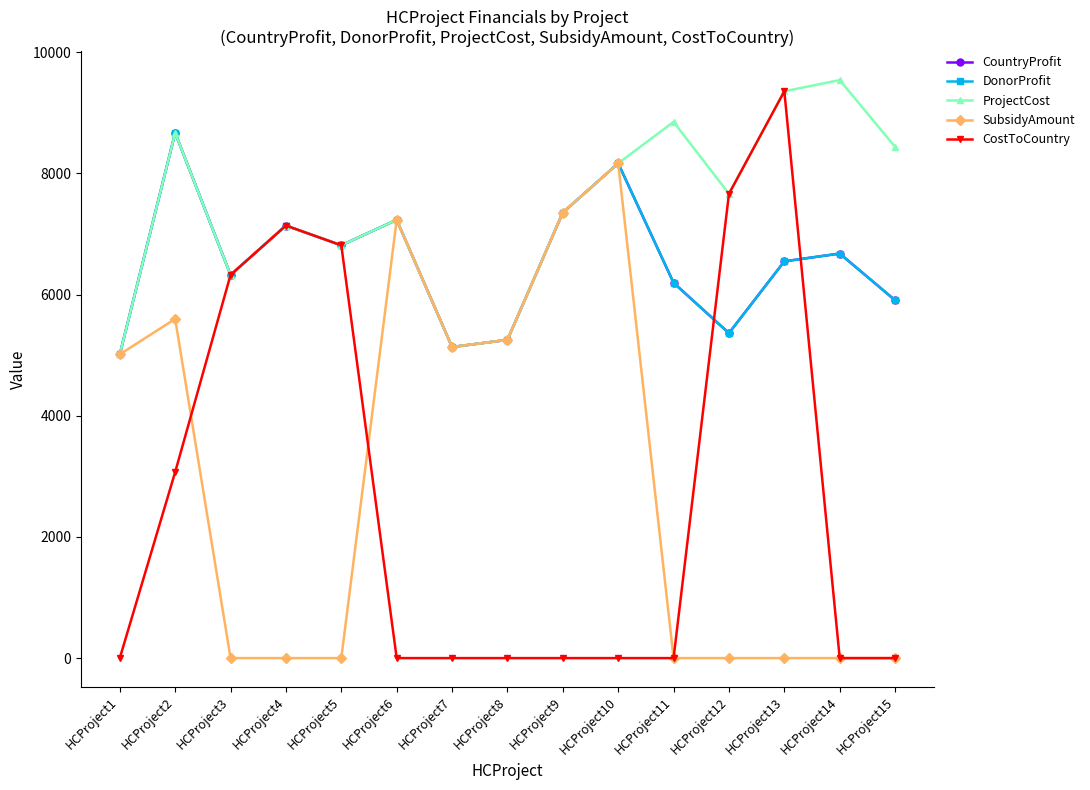

Is this an area chart (filled region under the line)?

No